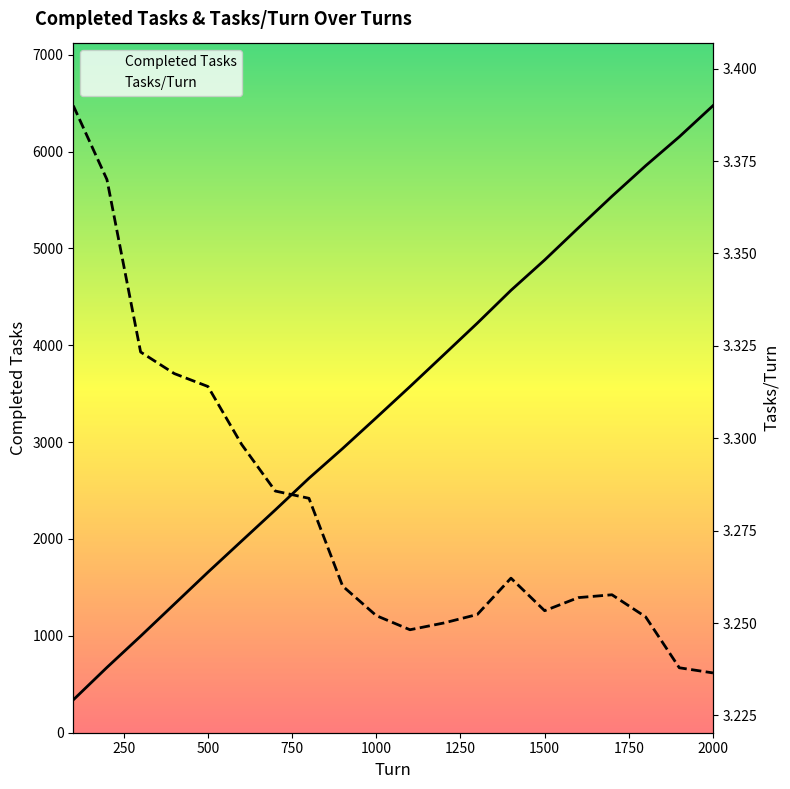

Which category has the lowest value in the Completed Tasks series?

100